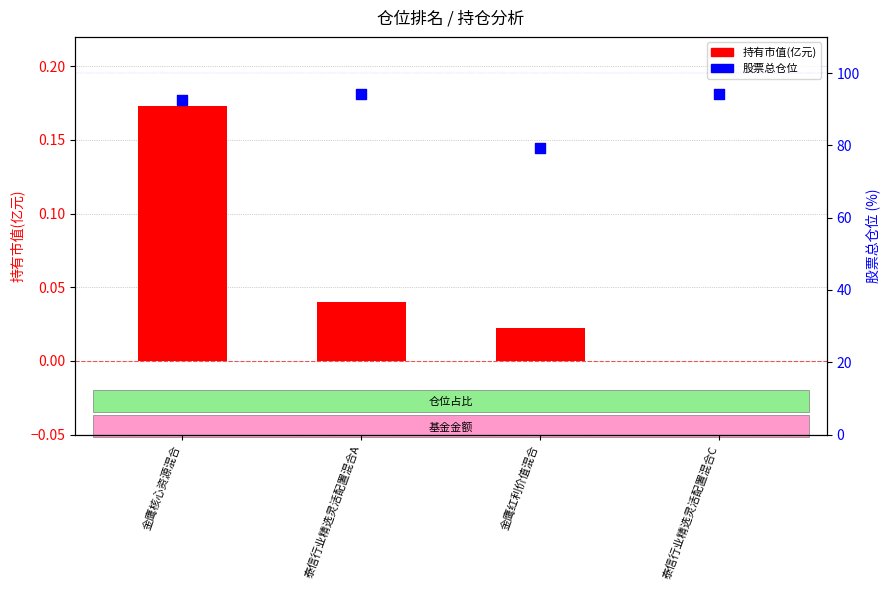

At which category is the sum across all series the highest?

泰信行业精选灵活配置混合A